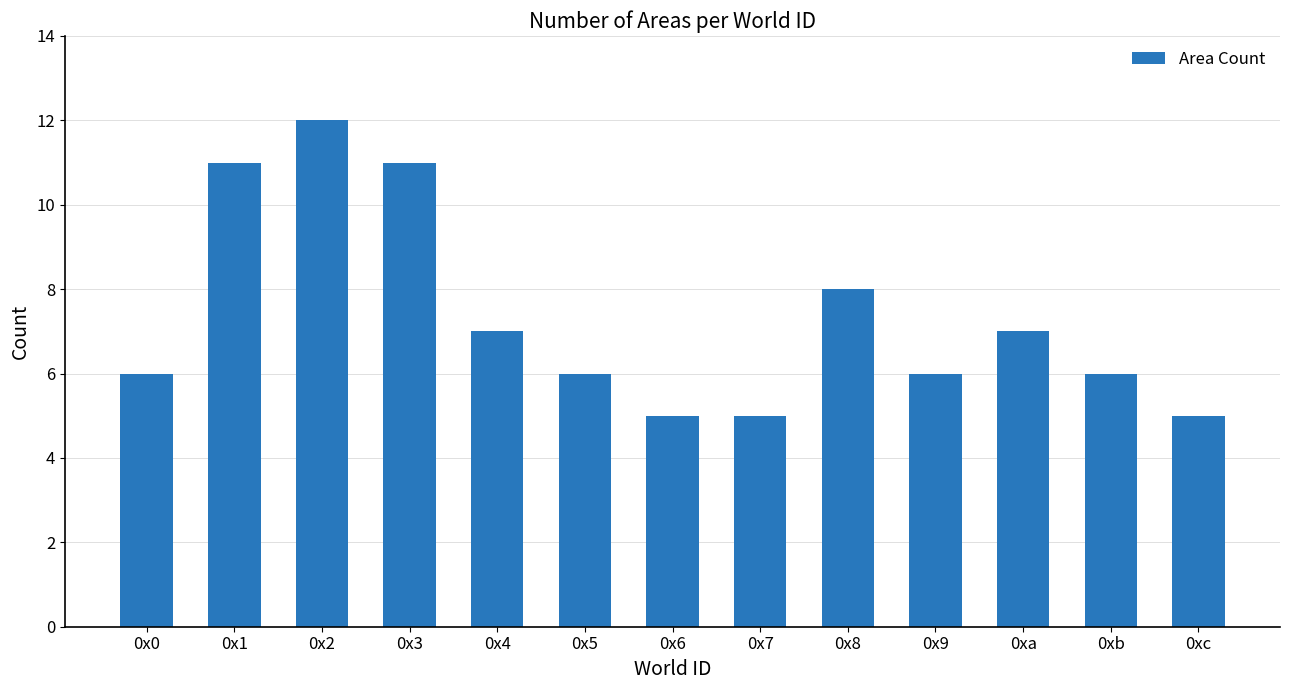

Between 0xa and 0x2, which is larger?

0x2